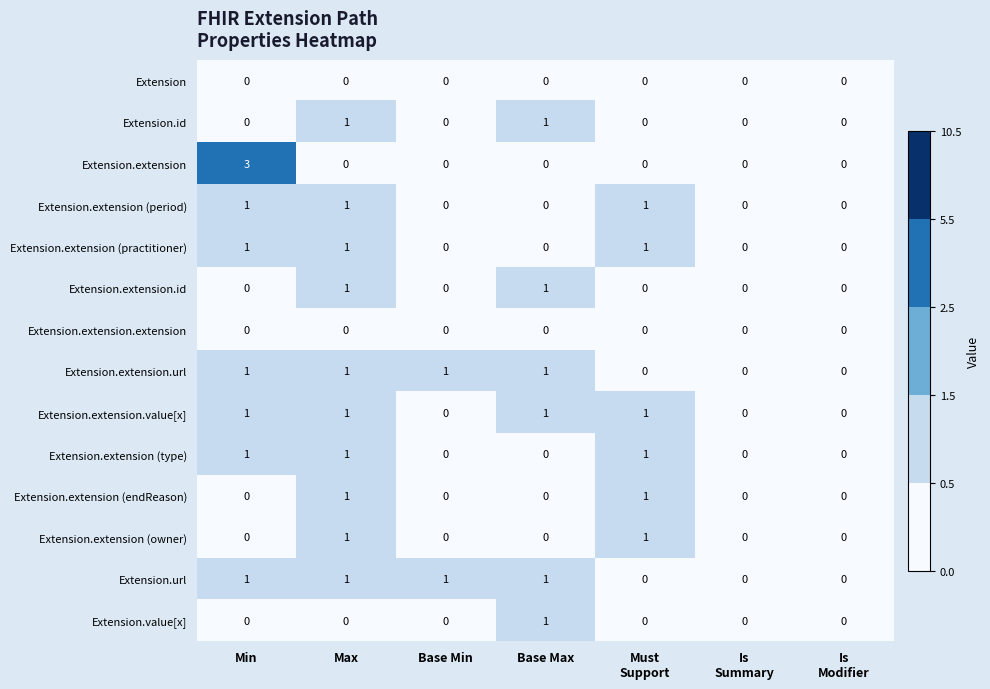

At which category does the chart reach its peak across all series?

Min